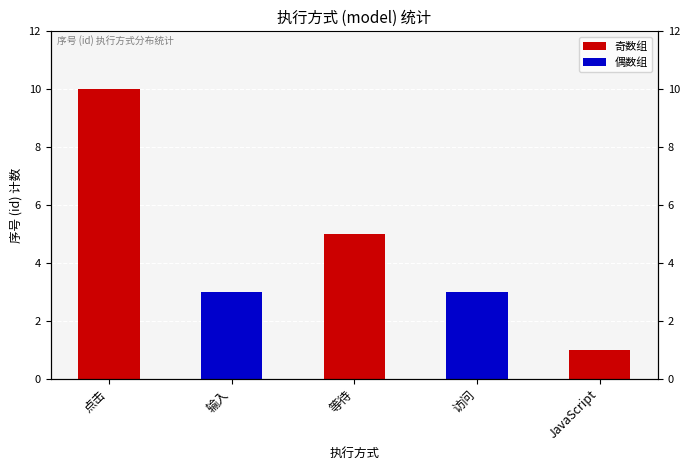

Does the chart contain any negative values?

No